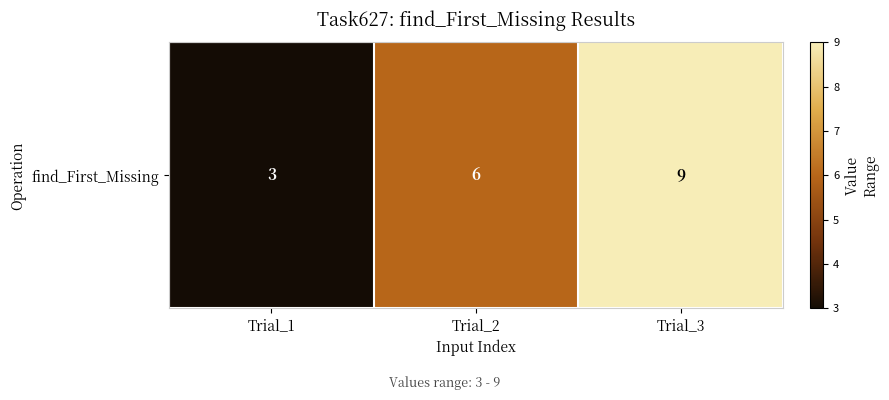

Reading left to right, list all the values displayed in this chart.

3	6	9